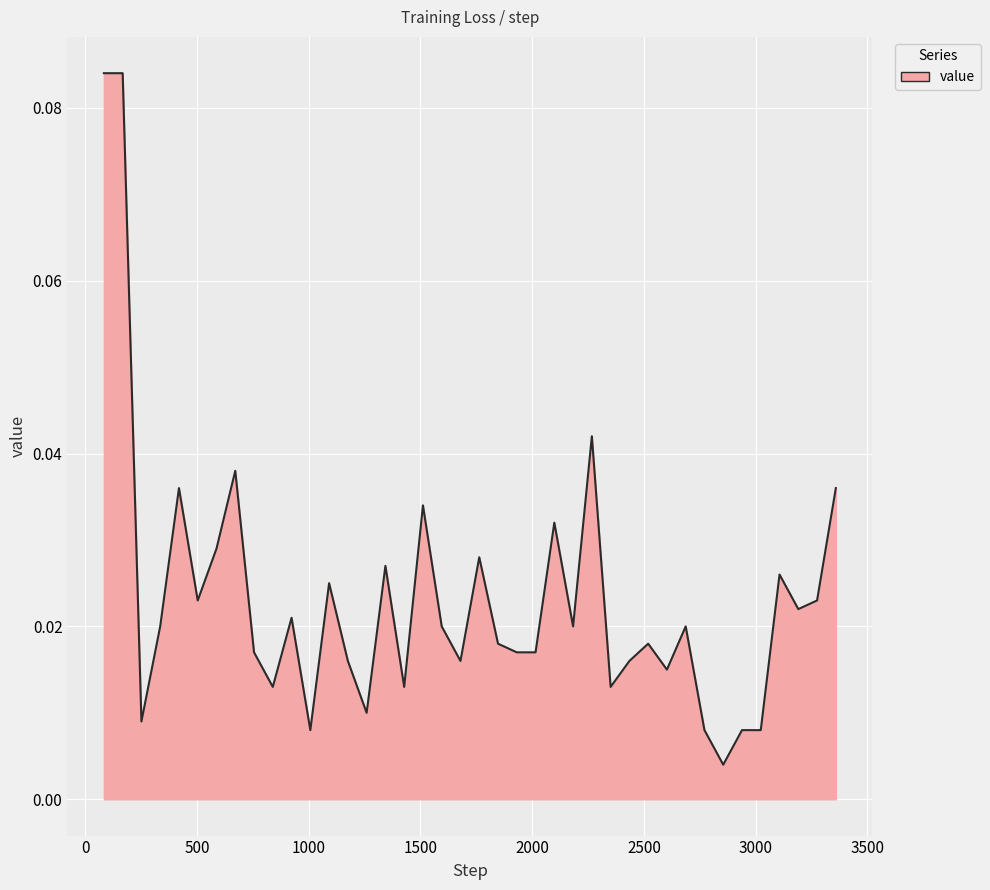

How many lines are shown in the chart?

1